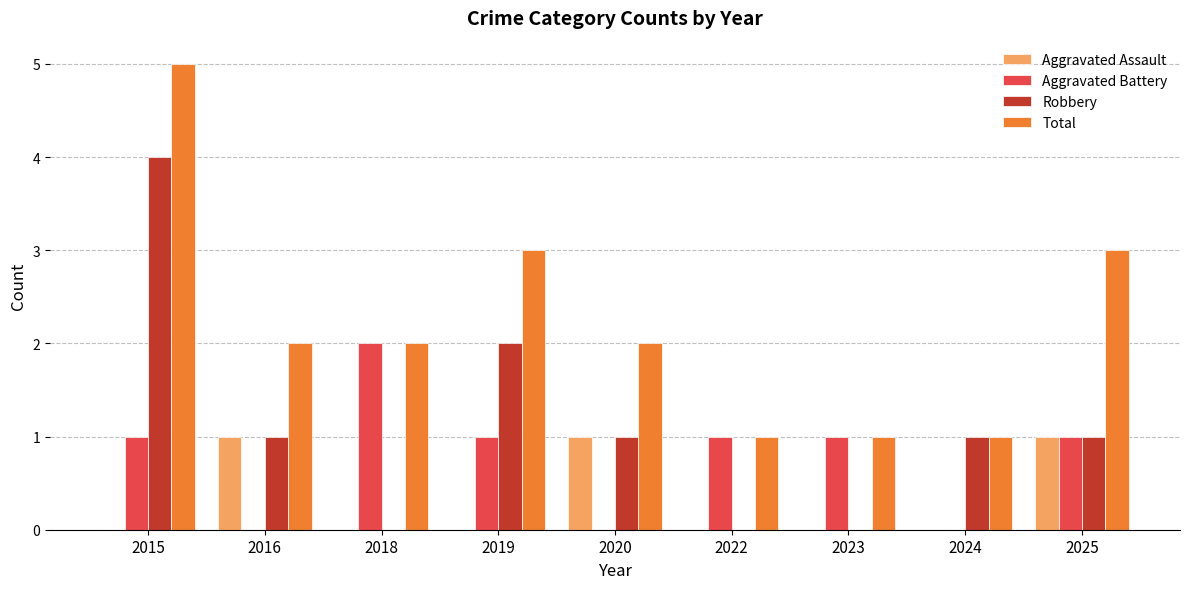

The value of Aggravated Assault at 2018 is -1. True or false?

False